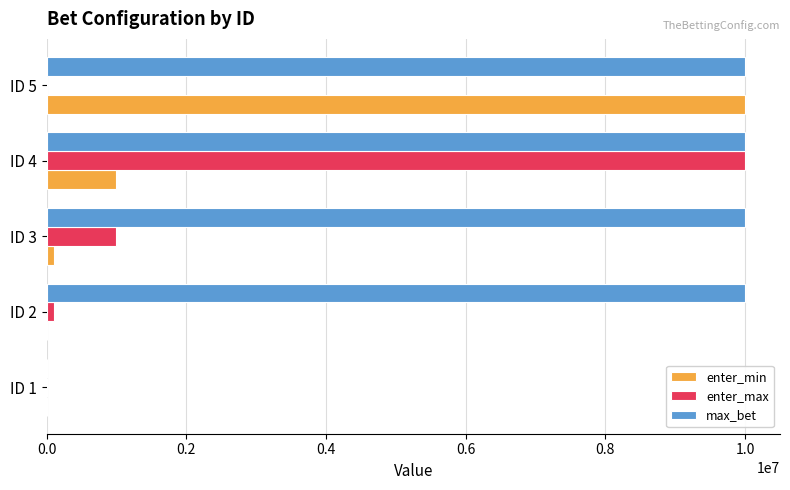

Which series changed the most between ID 4 and ID 5?

enter_max